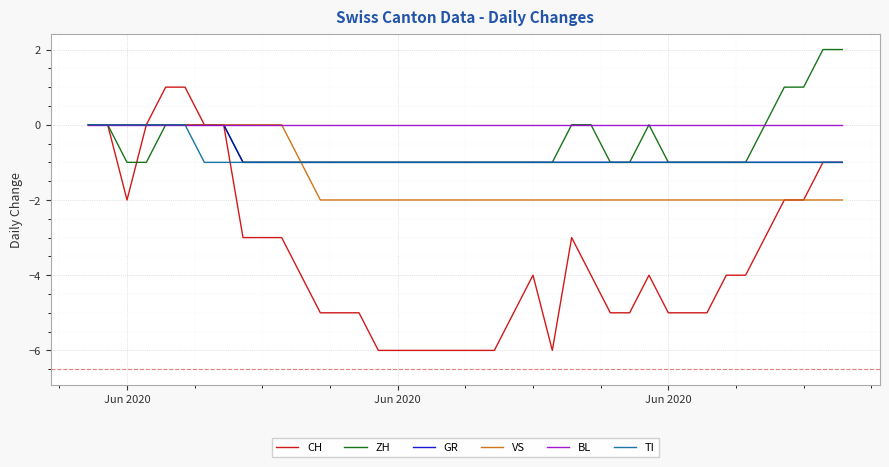

What is the difference between the maximum and second lowest values in the VS series?

2